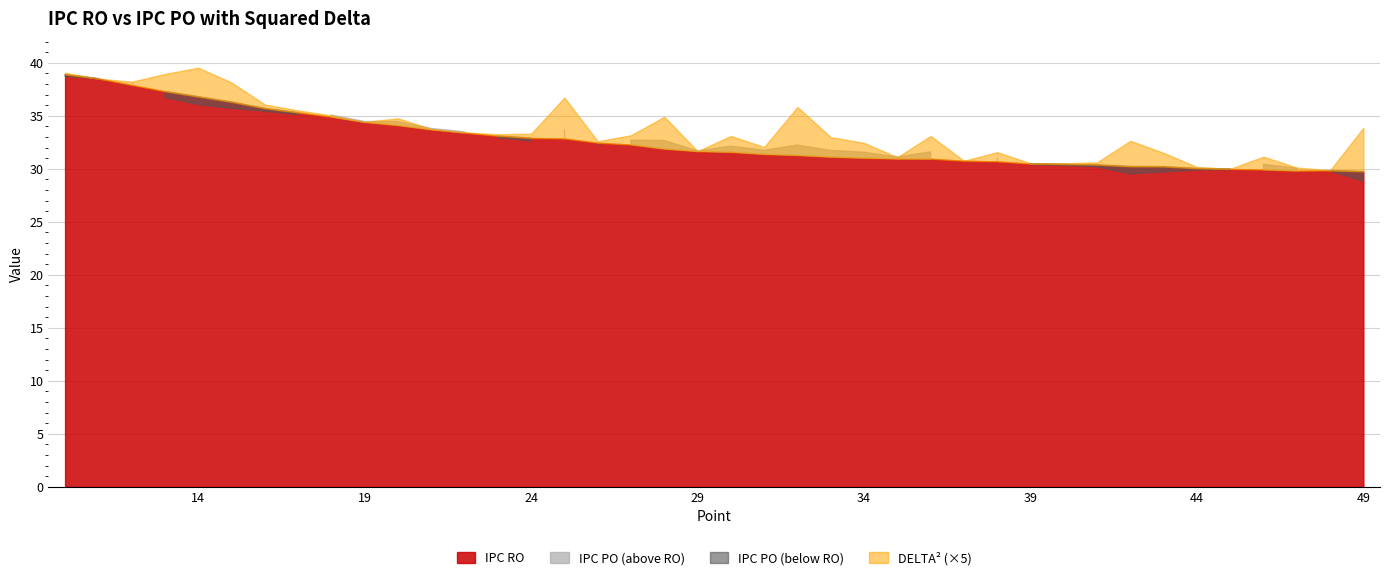

At which category is the sum across all series the highest?

10